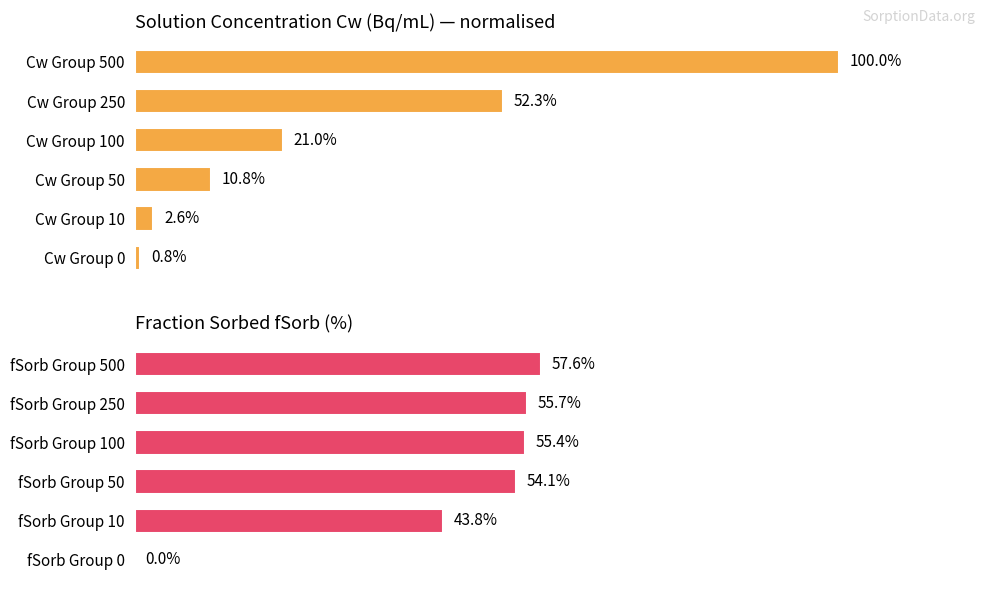

How many bars are there in total?

12